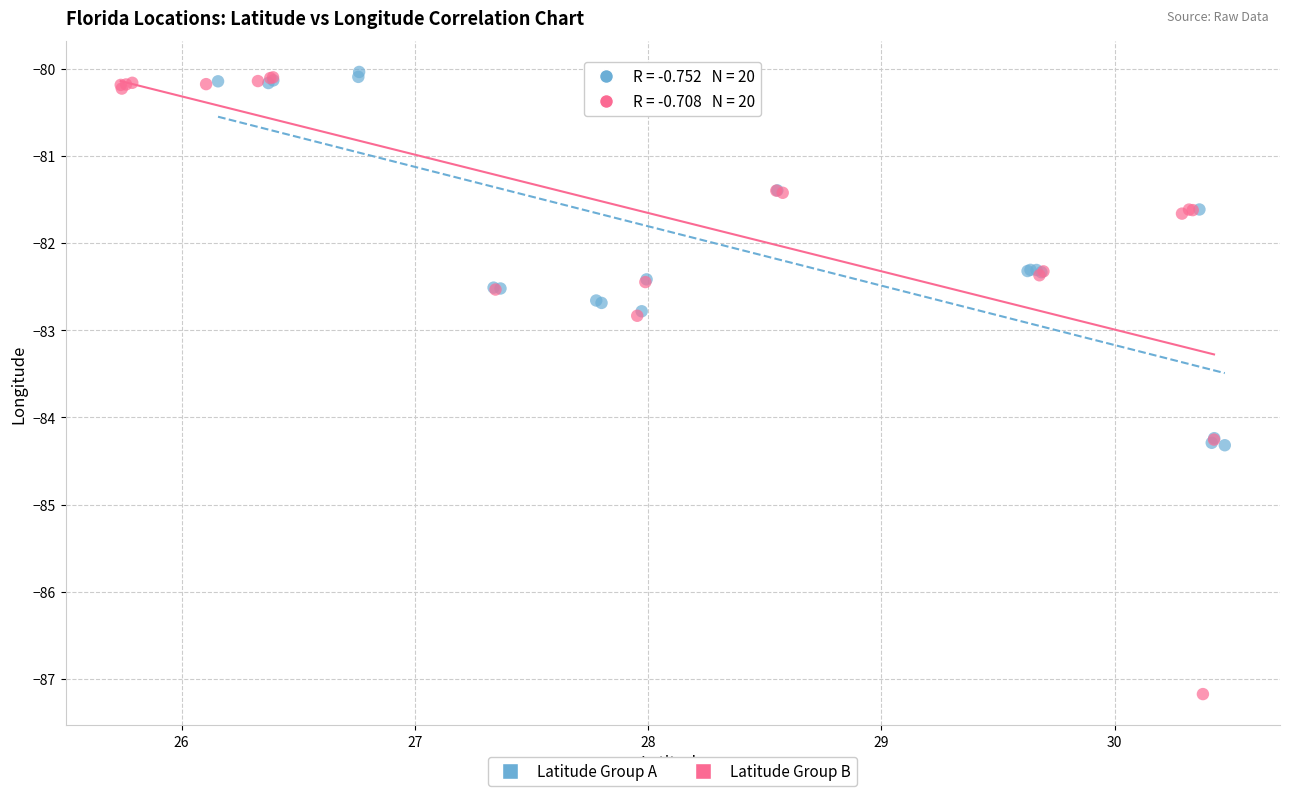

Which series contains the lowest Y value?

Latitude Group B